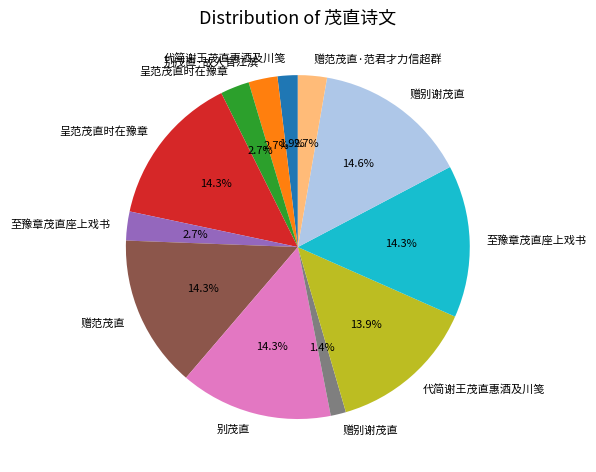

How many segments does this pie chart have?

12